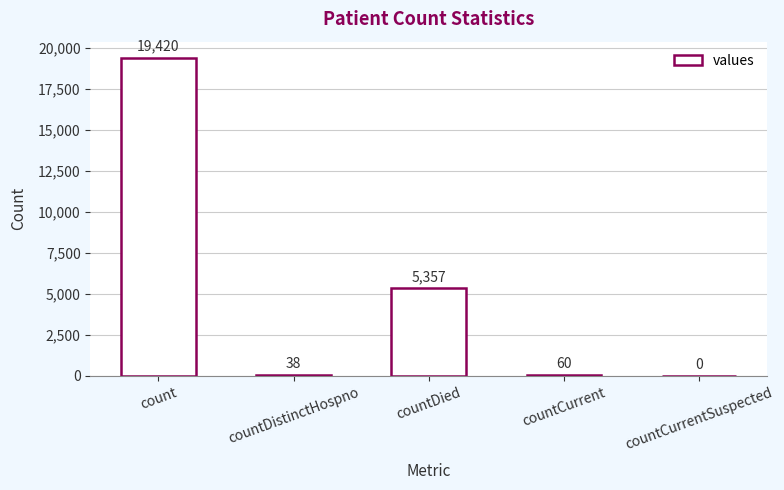

How many positive values are there?

4